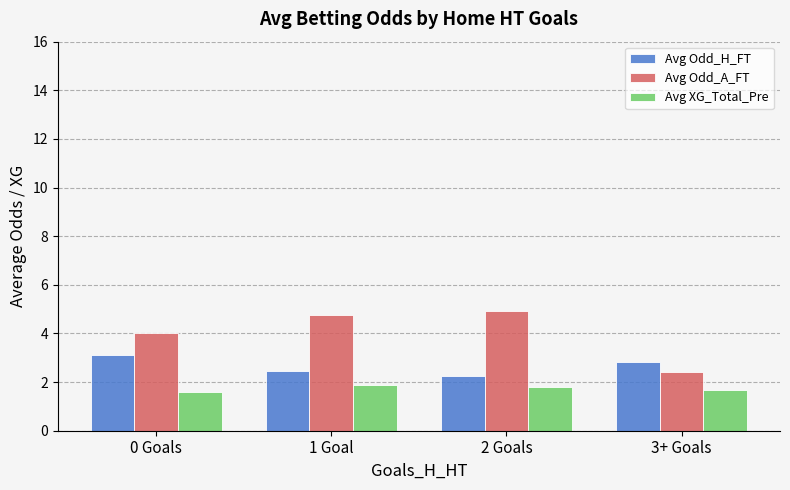

List the series in order of their overall mean, lowest first.

Avg XG_Total_Pre, Avg Odd_H_FT, Avg Odd_A_FT